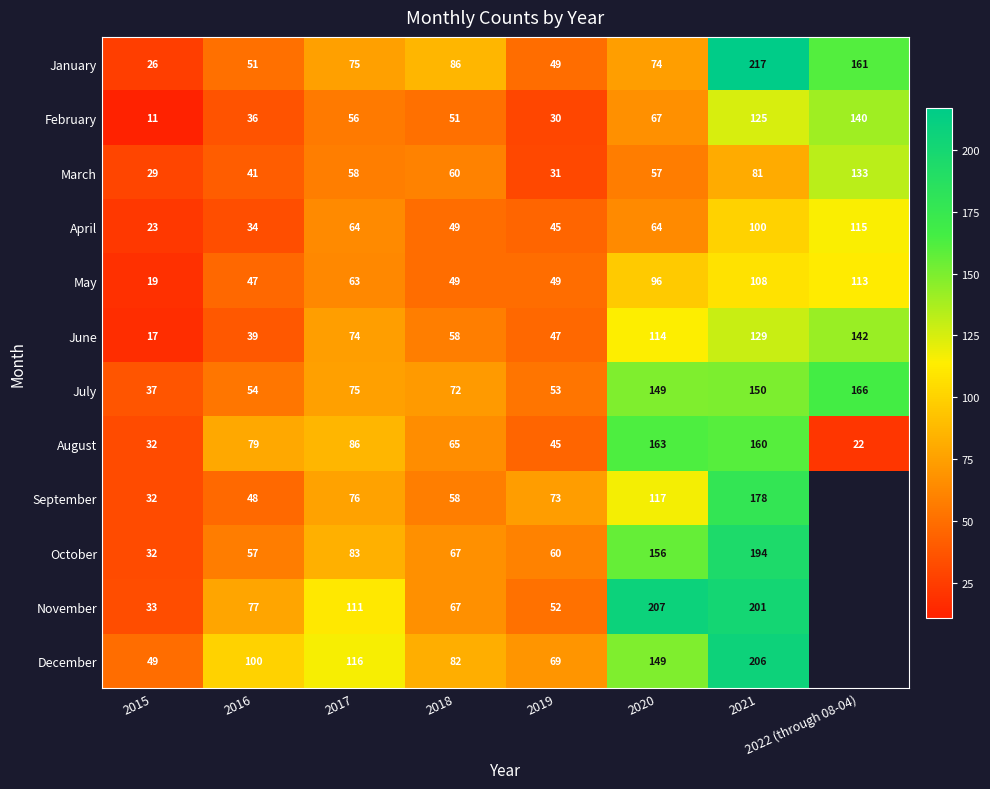

Rank the categories by February value from lowest to highest.

2015, 2019, 2016, 2018, 2017, 2020, 2021, 2022 (through 08-04)